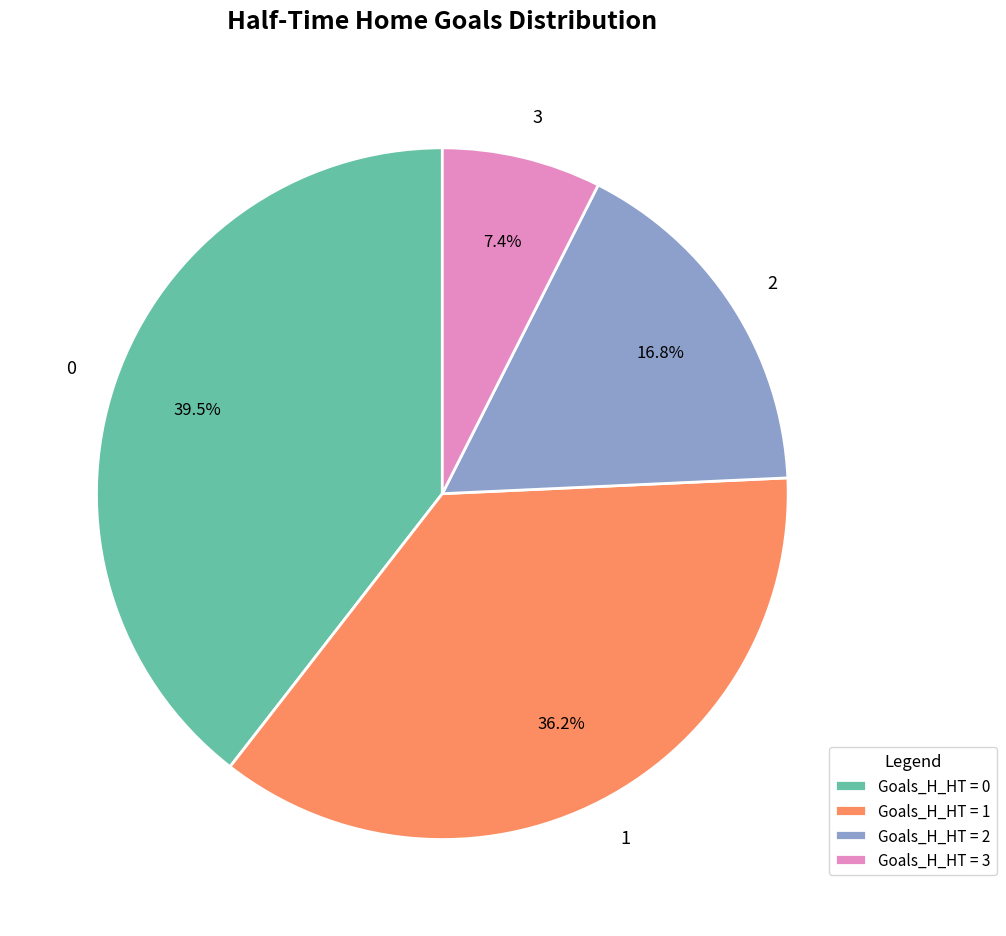

To the nearest percent, what is the difference between the largest and smallest slice percentages?

32%